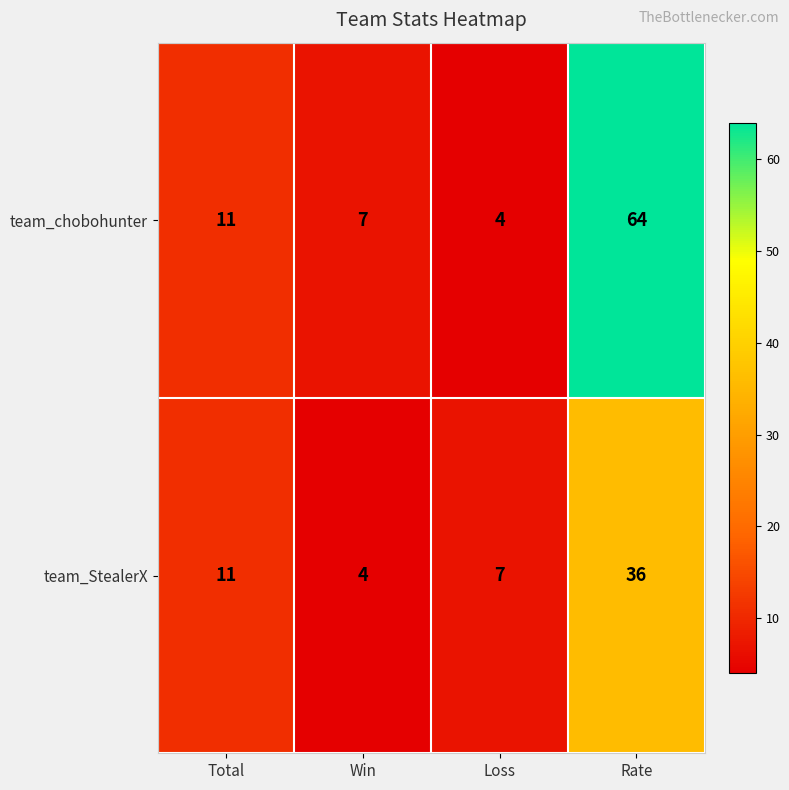

List the series in order of their overall mean, lowest first.

team_StealerX, team_chobohunter